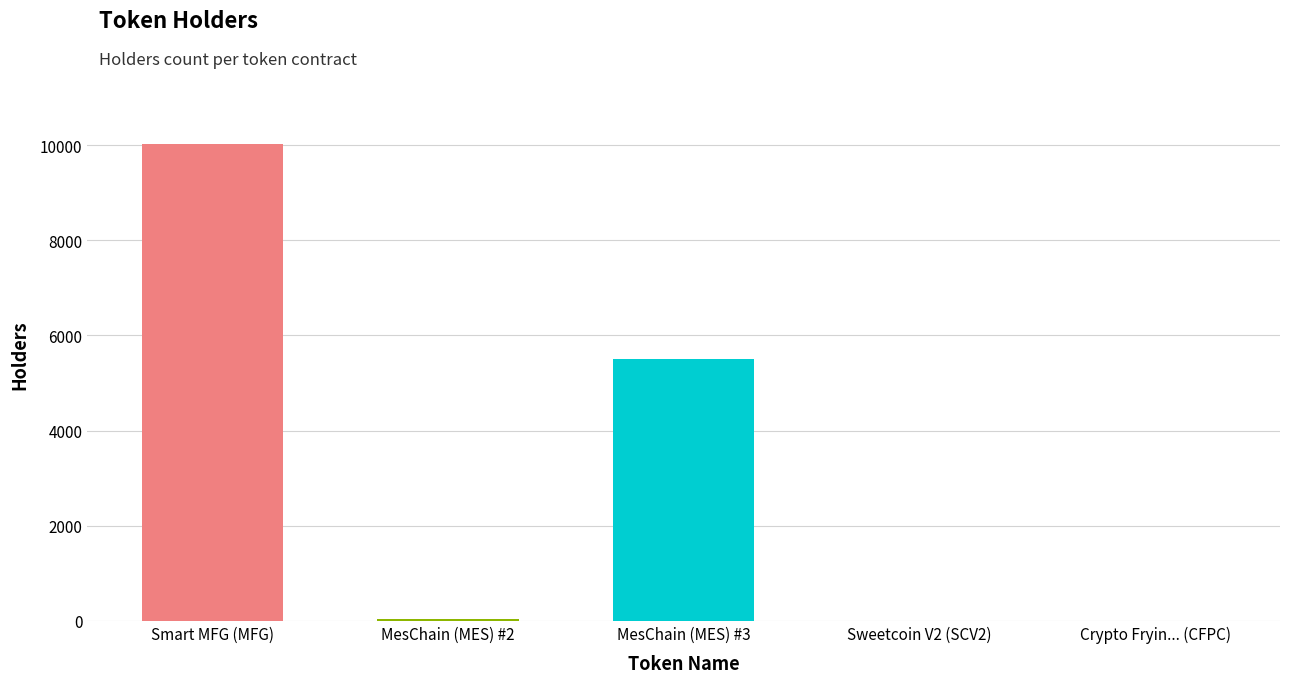

What is the sum of all values?

15579